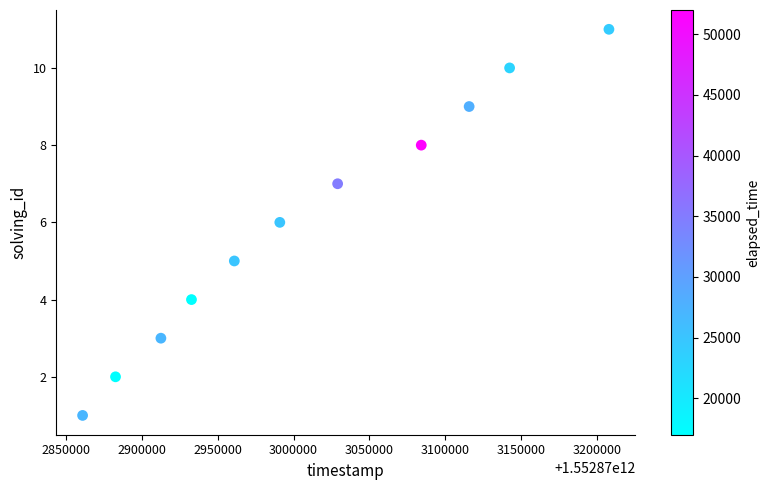

What is the average Y value?

6